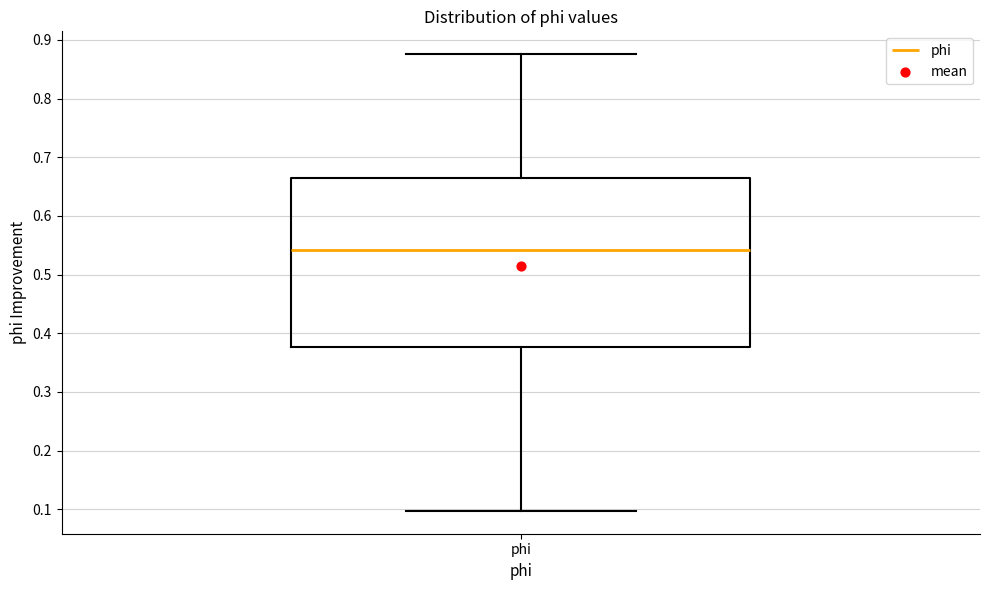

Where does the upper whisker of the box for phi end on the y-axis? The values are not printed on the chart, so give them approximately, as read against the axis.

0.88